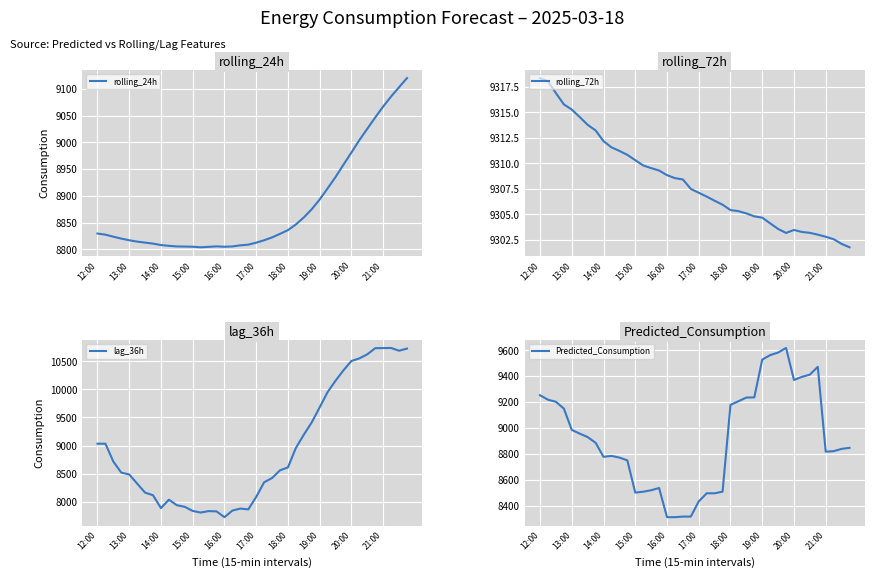

Where is rolling_72h nearest to the value 9310?

13